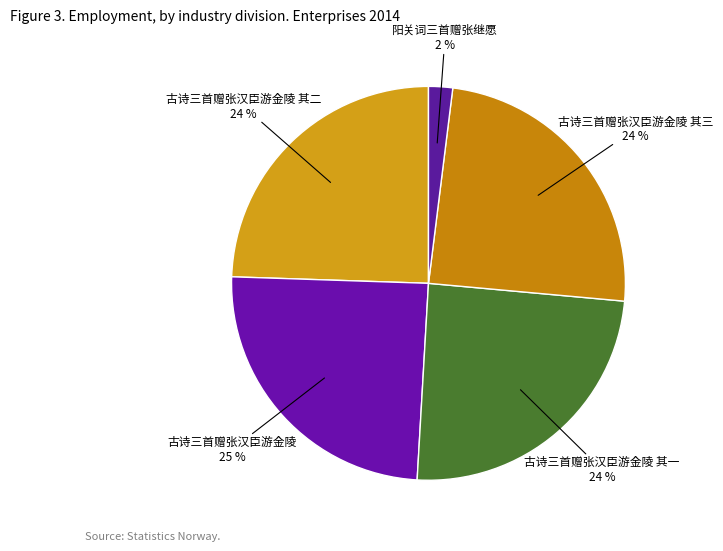

What is the smallest slice in the pie chart?

阳关词三首赠张继愿